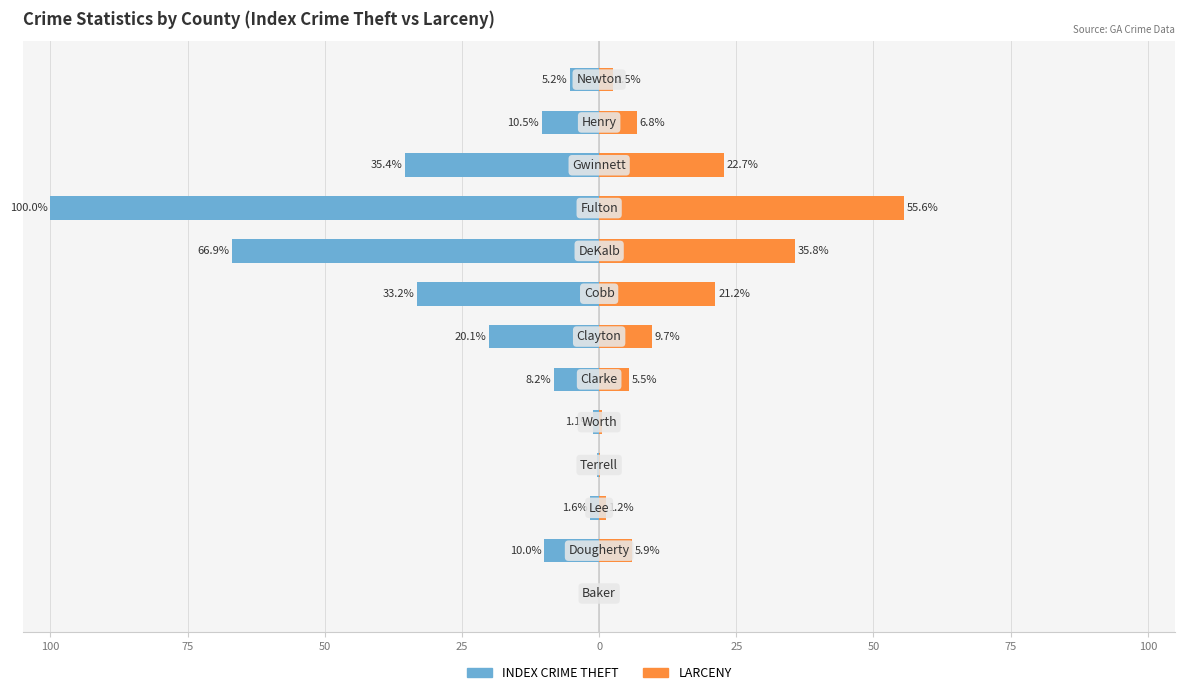

Reading left to right, list all the values displayed in this chart.

INDEX CRIME THEFT: -0.0	-10.0	-1.6	-0.4	-1.1	-8.2	-20.1	-33.2	-66.9	-100.0	-35.4	-10.5	-5.2
LARCENY: 0.0	5.9	1.2	0.1	0.5	5.5	9.7	21.2	35.8	55.6	22.7	6.8	2.5